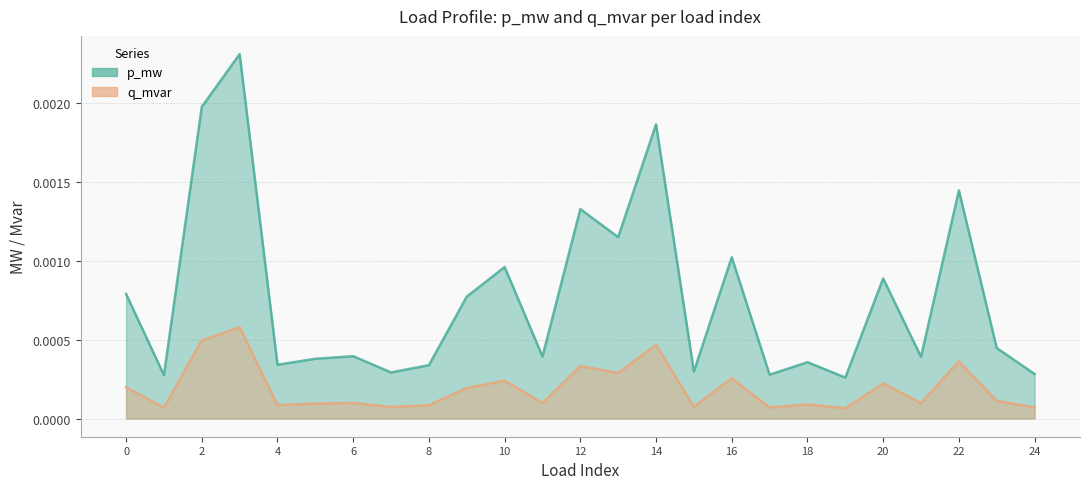

What are all the series names shown in the legend?

p_mw, q_mvar